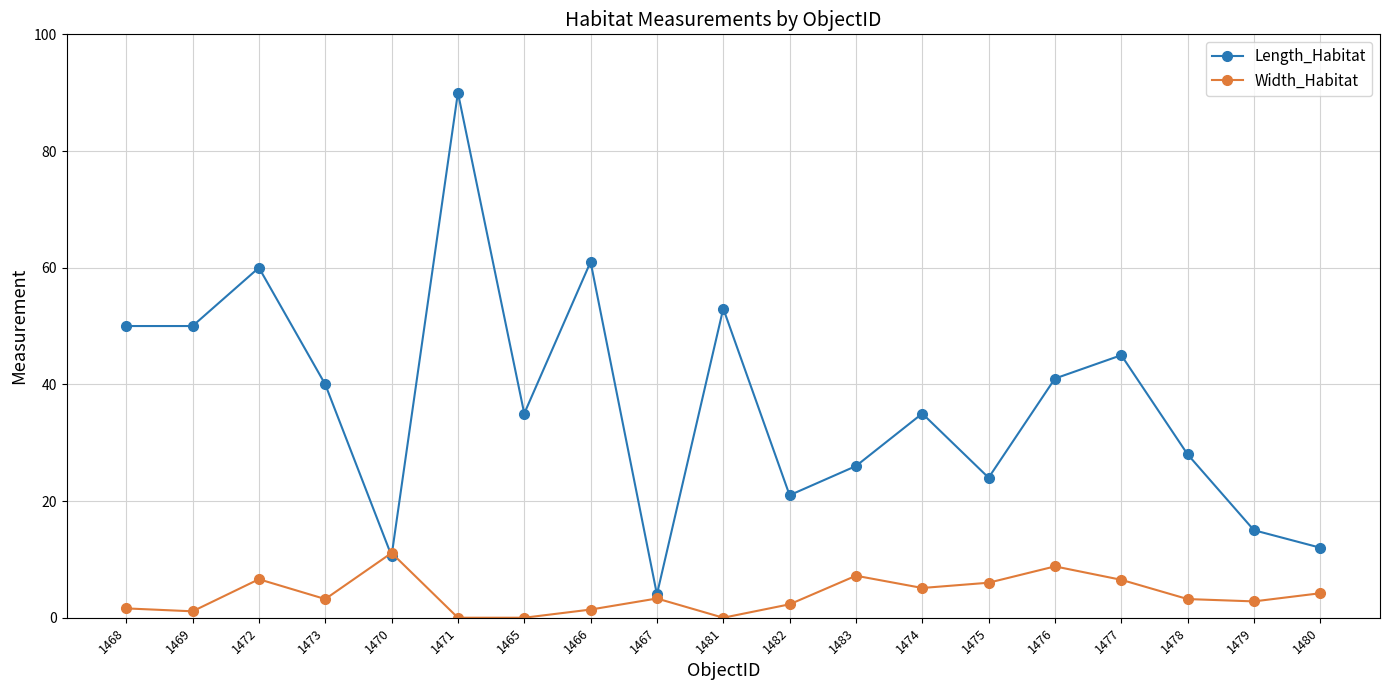

Which series changed the most between 1469 and 1472?

Length_Habitat